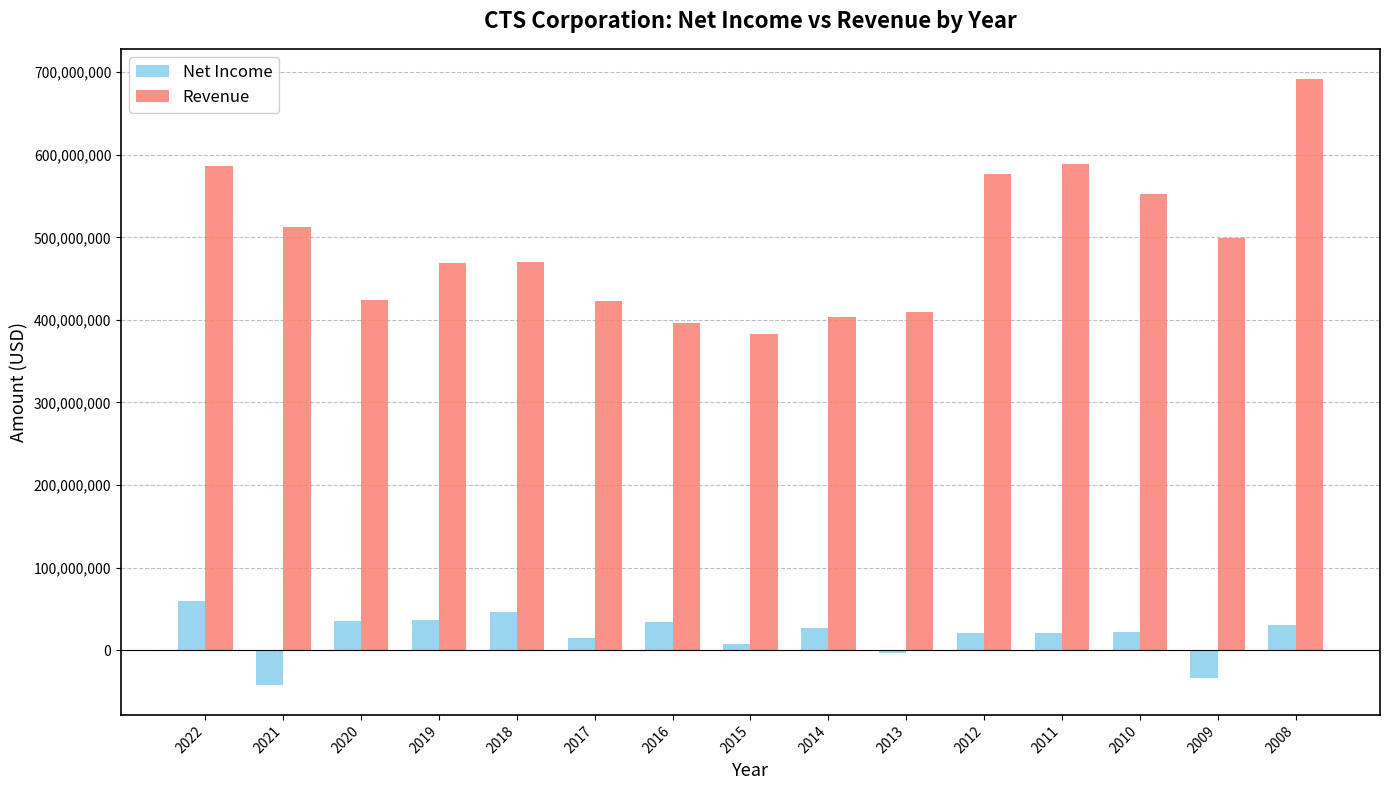

How many data points in Net Income are less than 22038000?

7